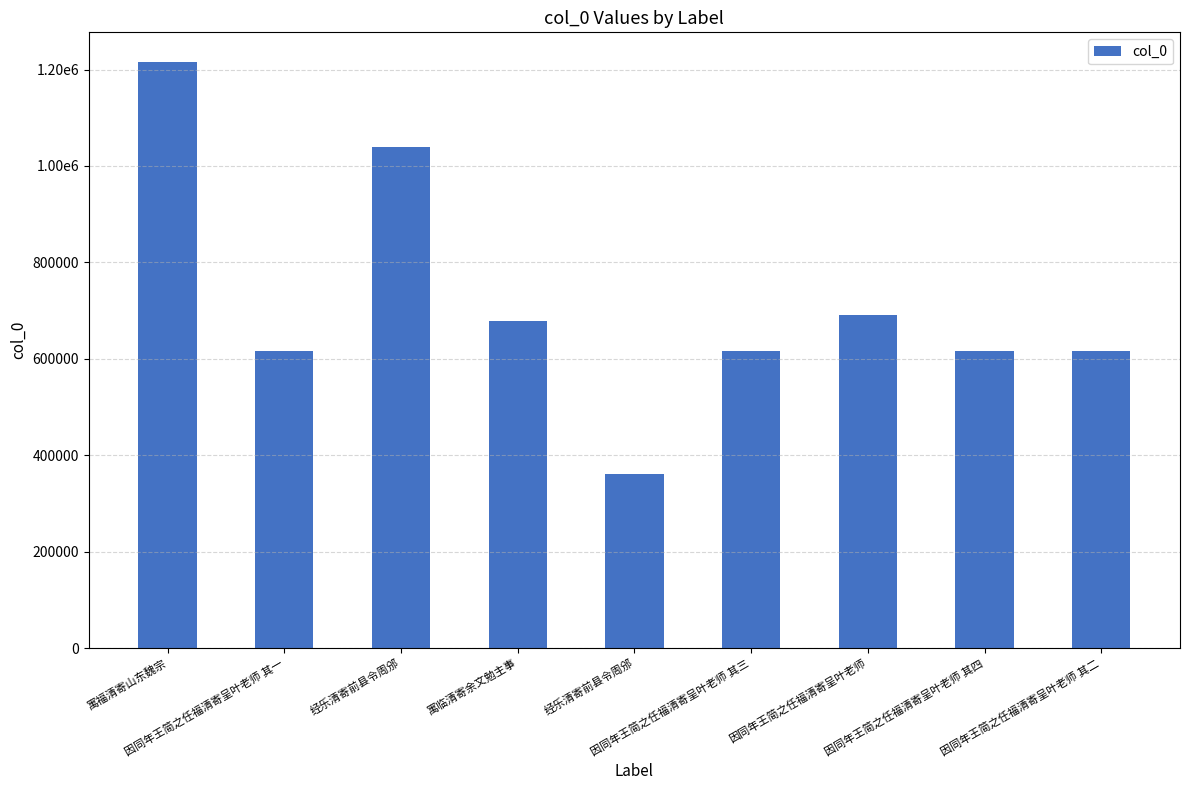

Reading right to left, list all the values displayed in this chart.

因同年王简之任福清寄呈叶老师 其二=615846	因同年王简之任福清寄呈叶老师 其四=615848	因同年王简之任福清寄呈叶老师=691193	因同年王简之任福清寄呈叶老师 其三=615847	经乐清寄前县令周邠=361322	寓临清寄余文勉主事=678849	经乐清寄前县令周邠=1040410	因同年王简之任福清寄呈叶老师 其一=615845	寓福清寄山东魏宗=1216453